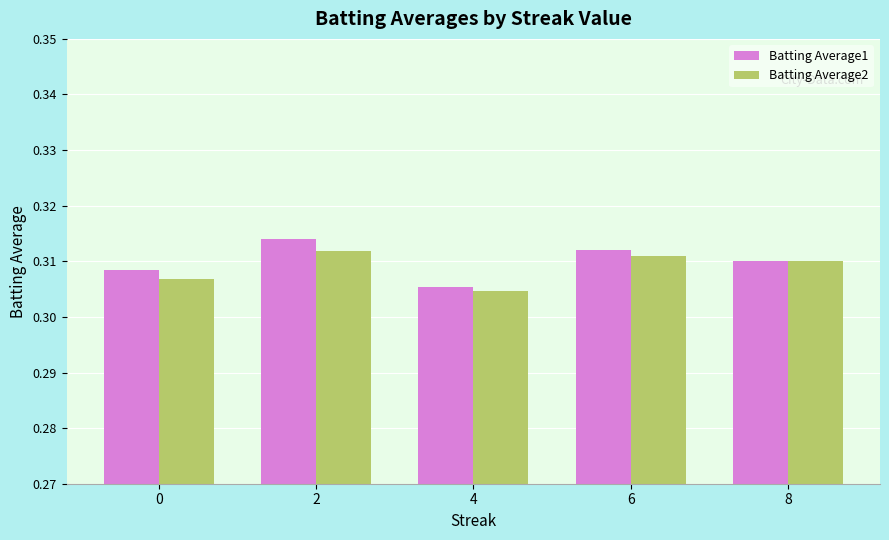

Which category has the lowest value across all series?

4